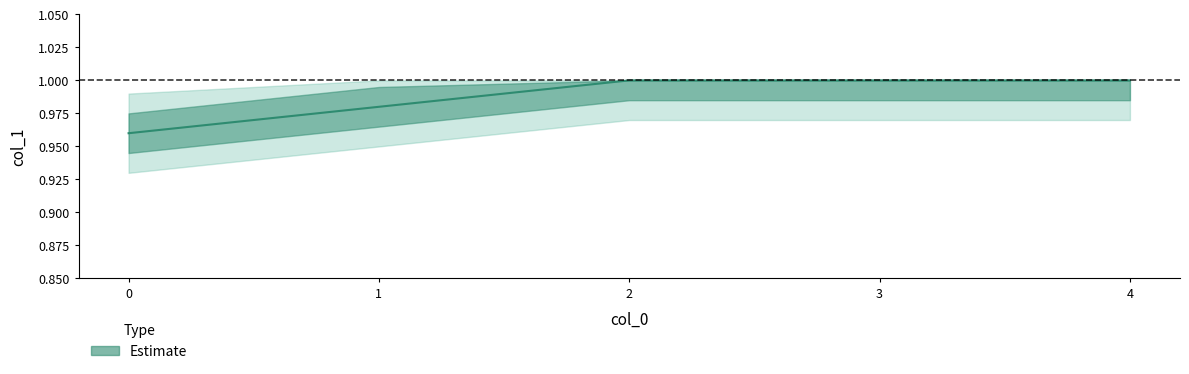

Between 0 and 2, which is larger?

2